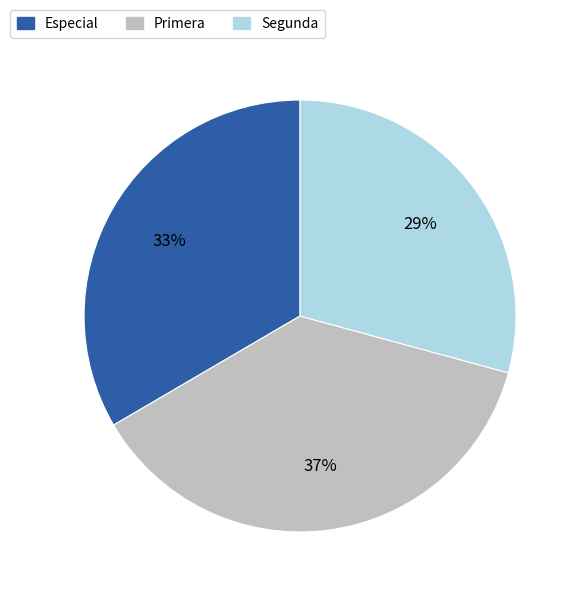

How many segments does this pie chart have?

3